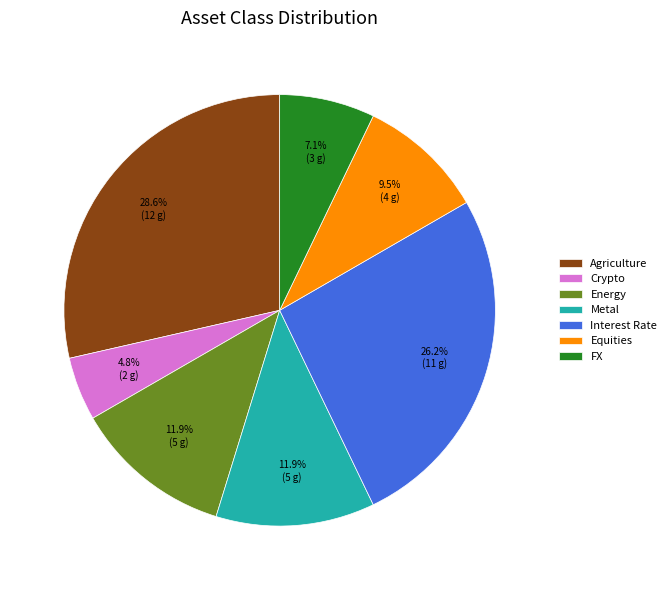

Which slice is the largest?

Agriculture